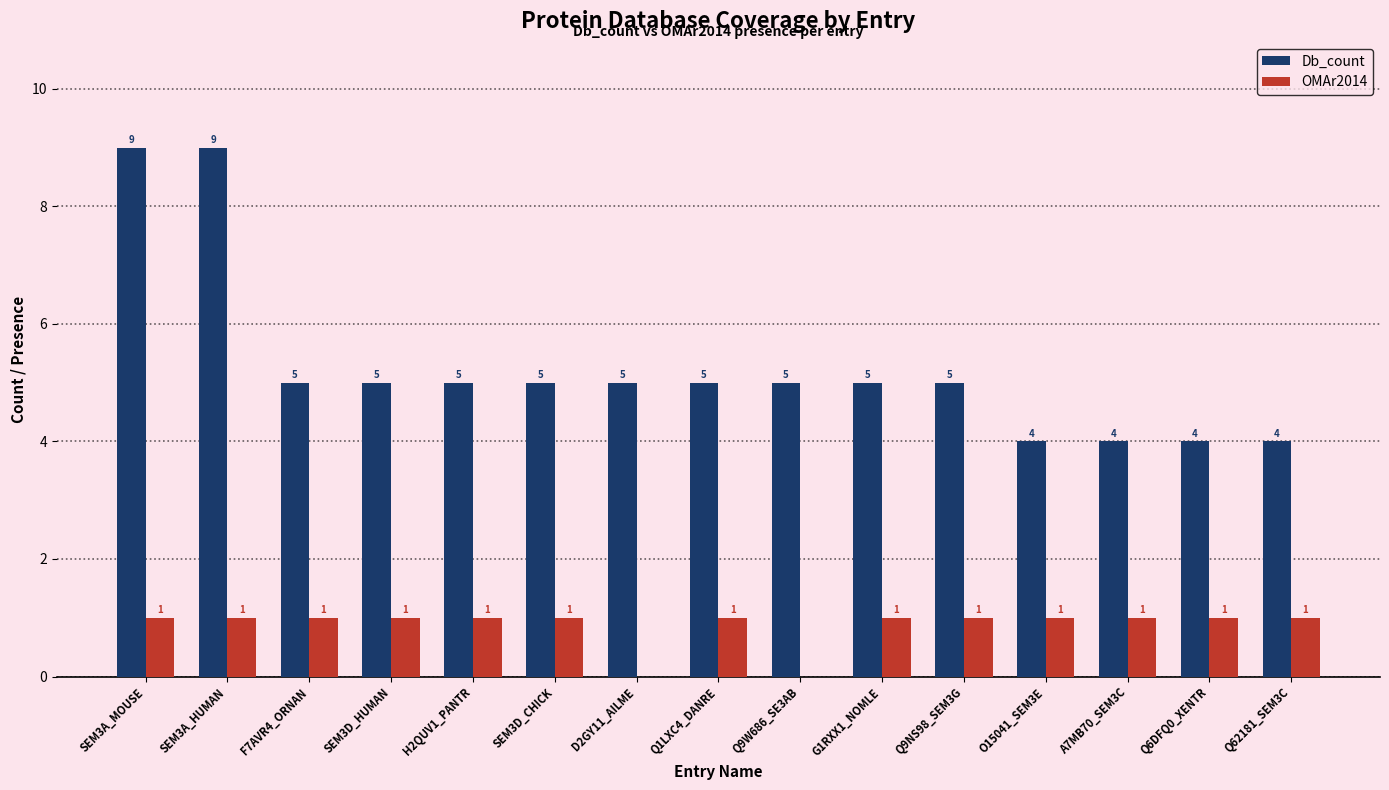

What is the sum of all Db_count values?

79